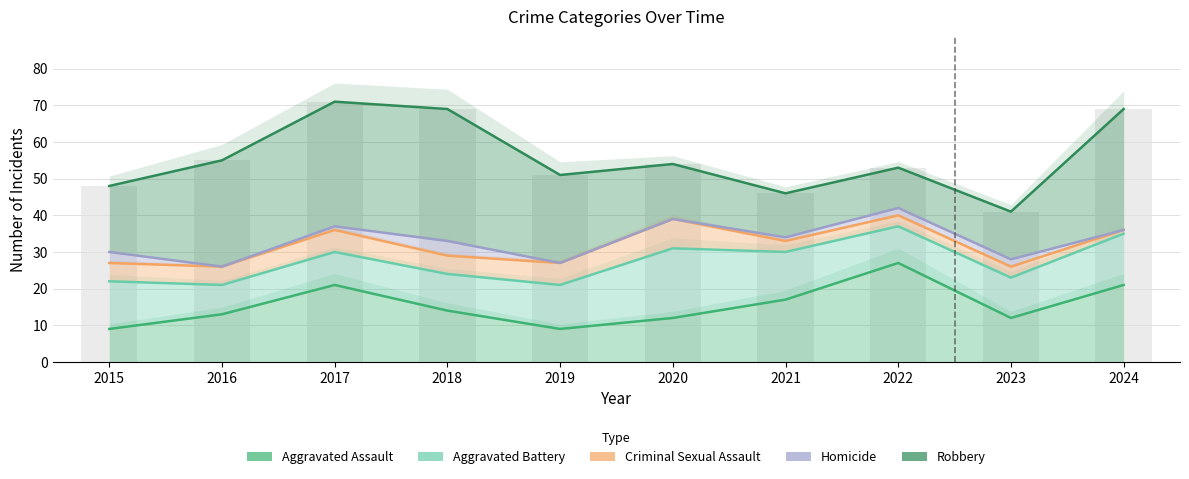

What is the total value across all series at 2024?

197